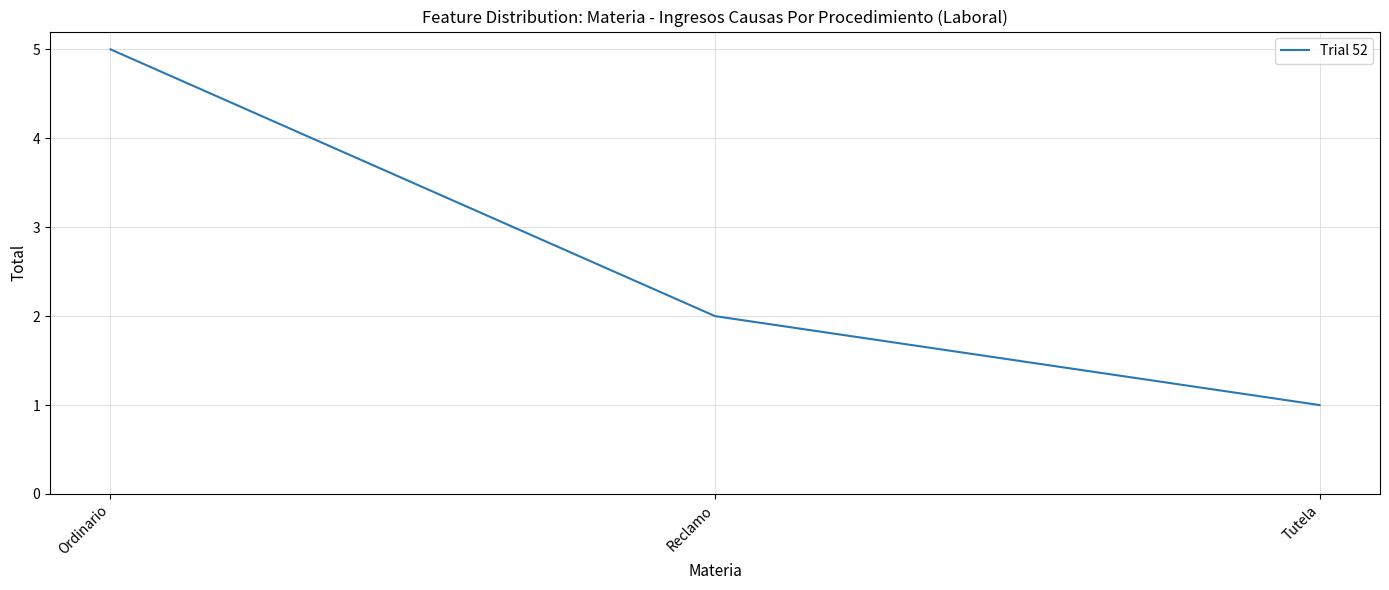

What is the sum of all values?

8